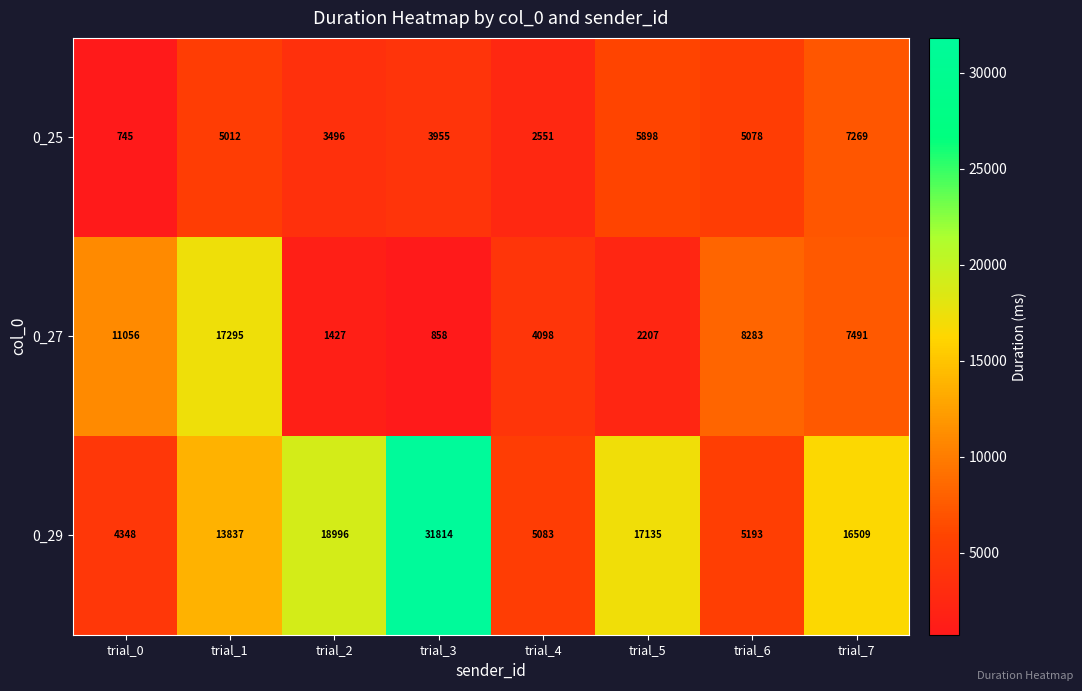

Rank the series by their average value, from lowest to highest.

0_25, 0_27, 0_29